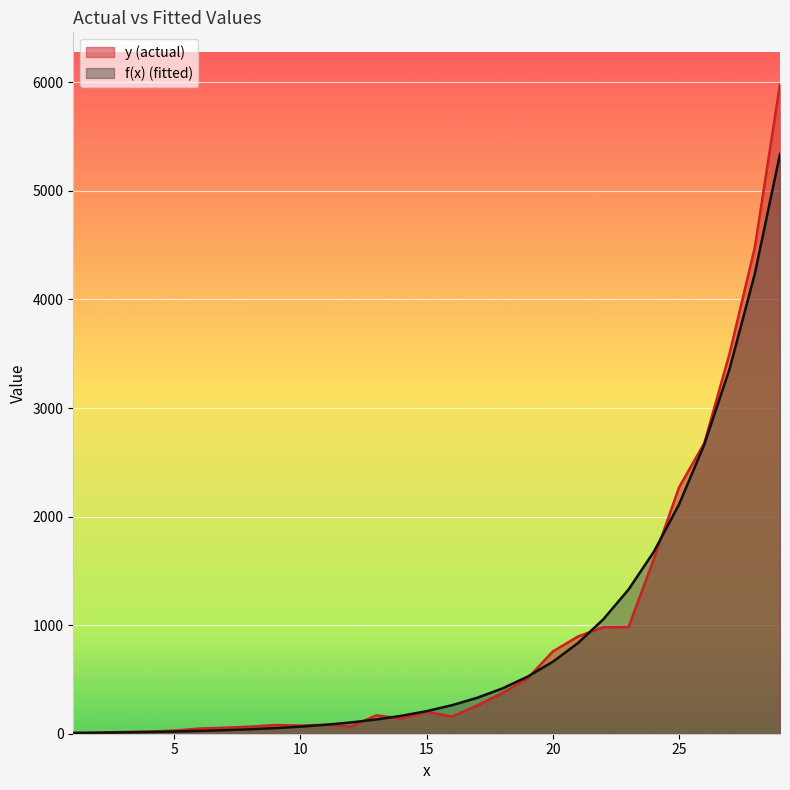

What is the smallest value displayed?

2.0